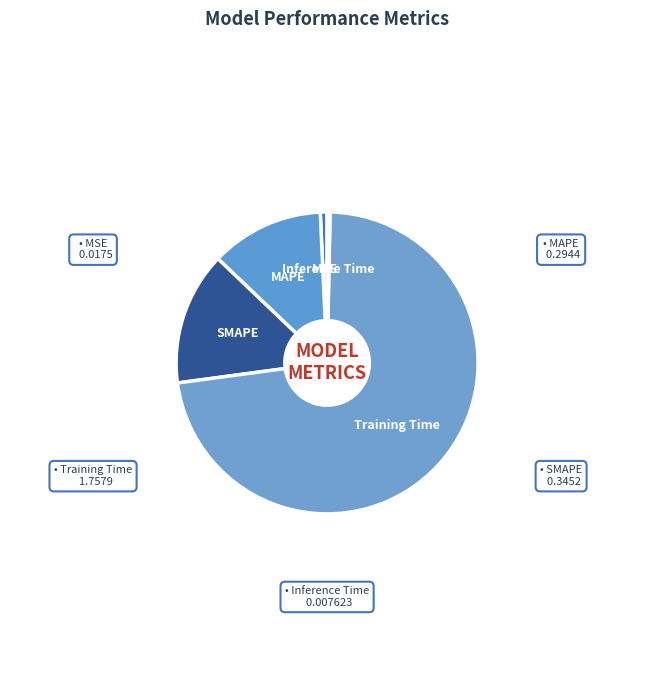

Do MAPE and Training Time together represent more than half of the pie?

Yes